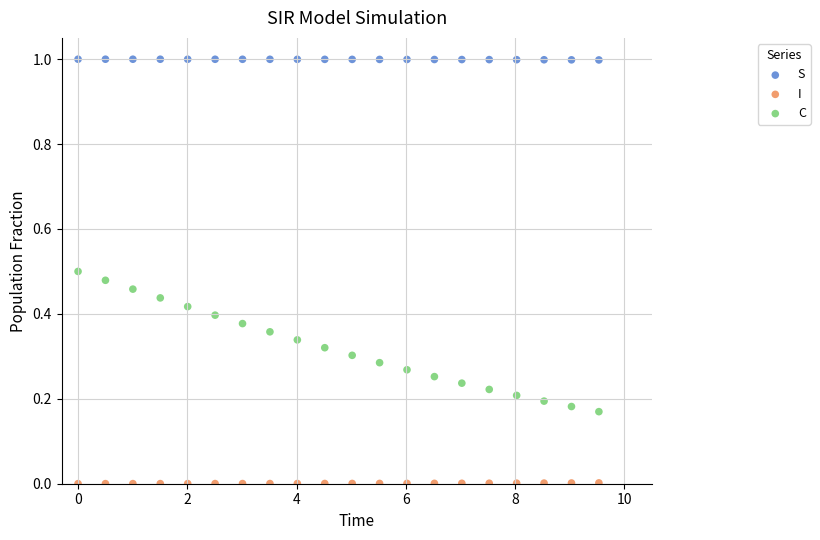

Which series contains the highest Y value?

S